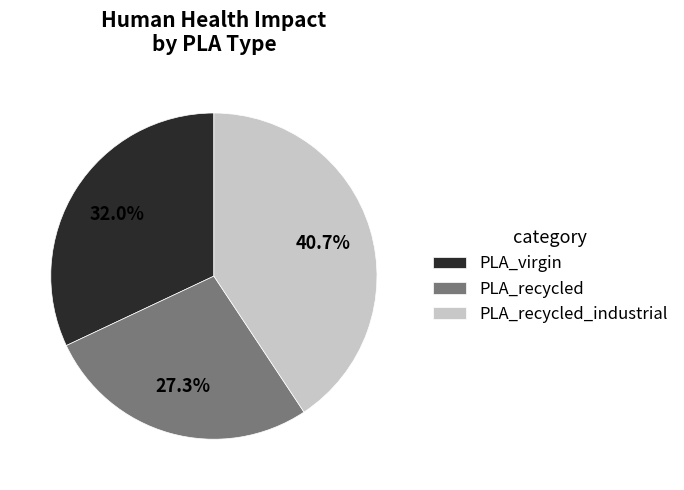

How many slices are in this pie chart?

3